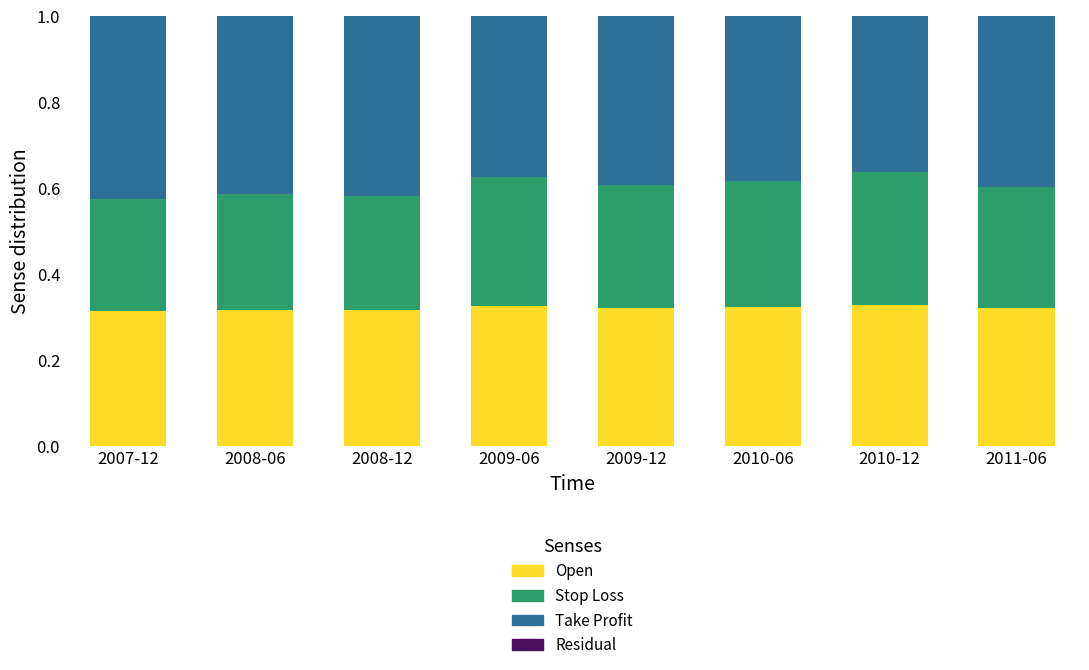

Is it true that Open equals 0.3 at 2008-12?

True